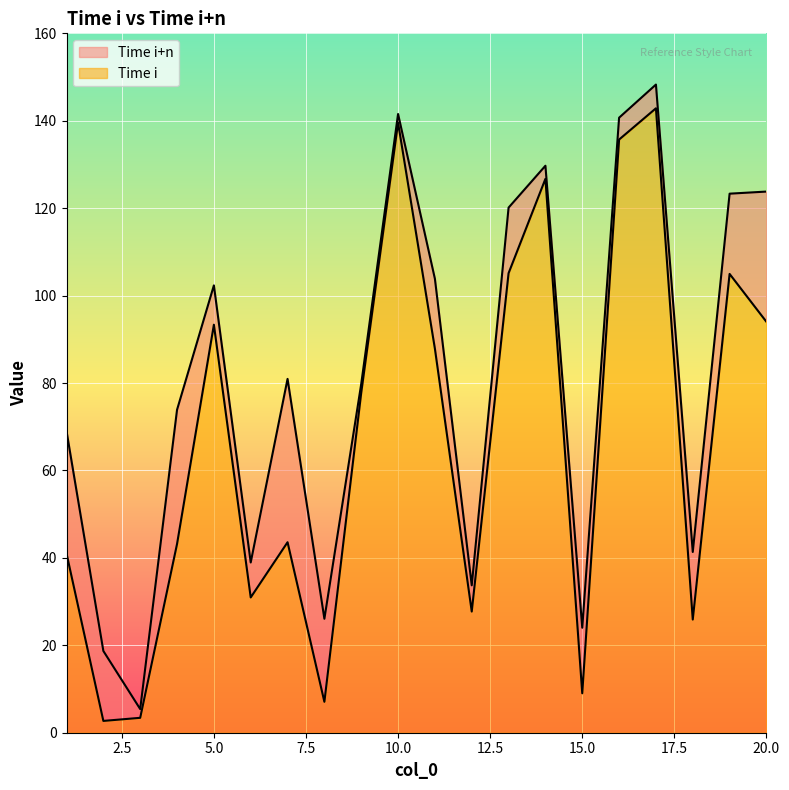

In Time i, how many points are lower than both neighbors (excluding endpoints)?

6